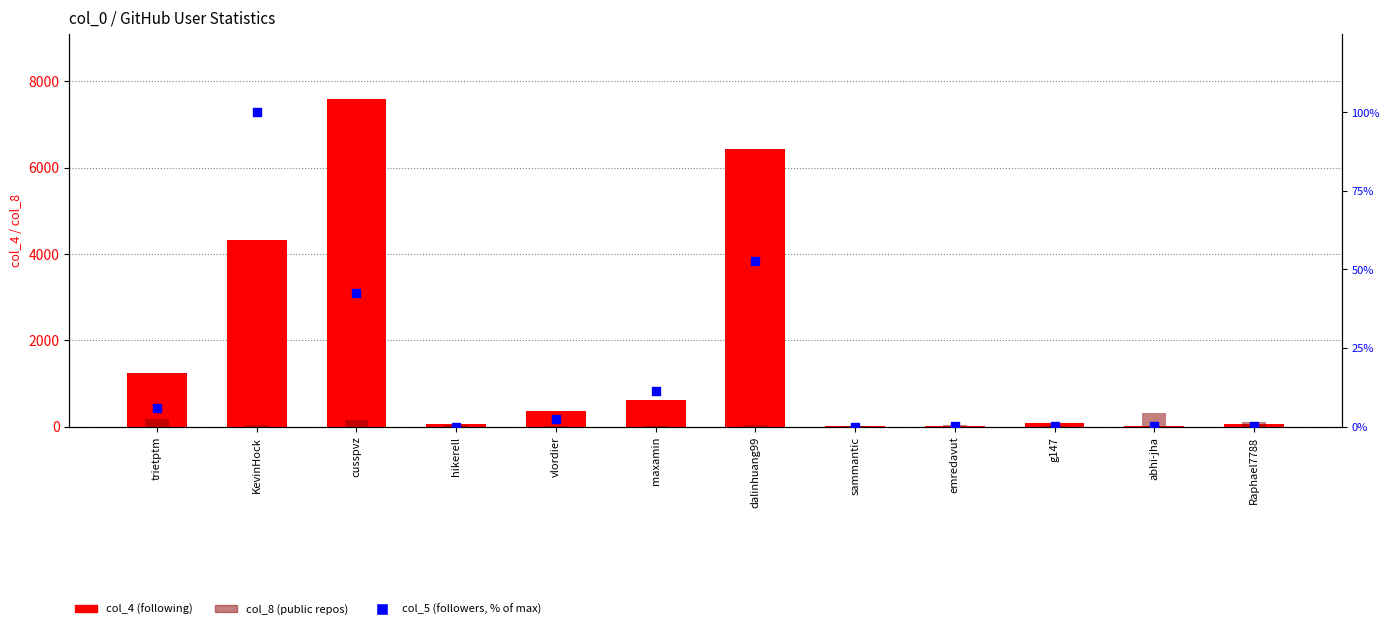

At how many categories does at least one series exceed 4532?

2